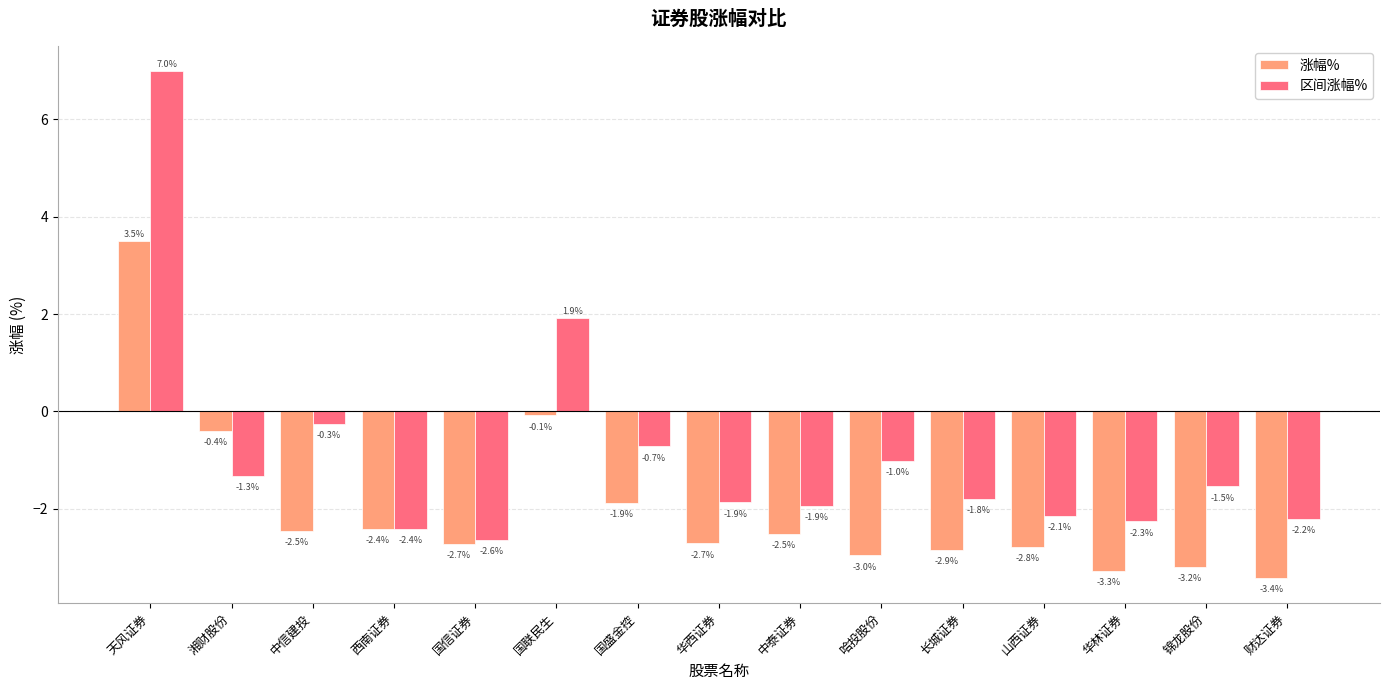

What is the minimum value for 涨幅%?

-3.4